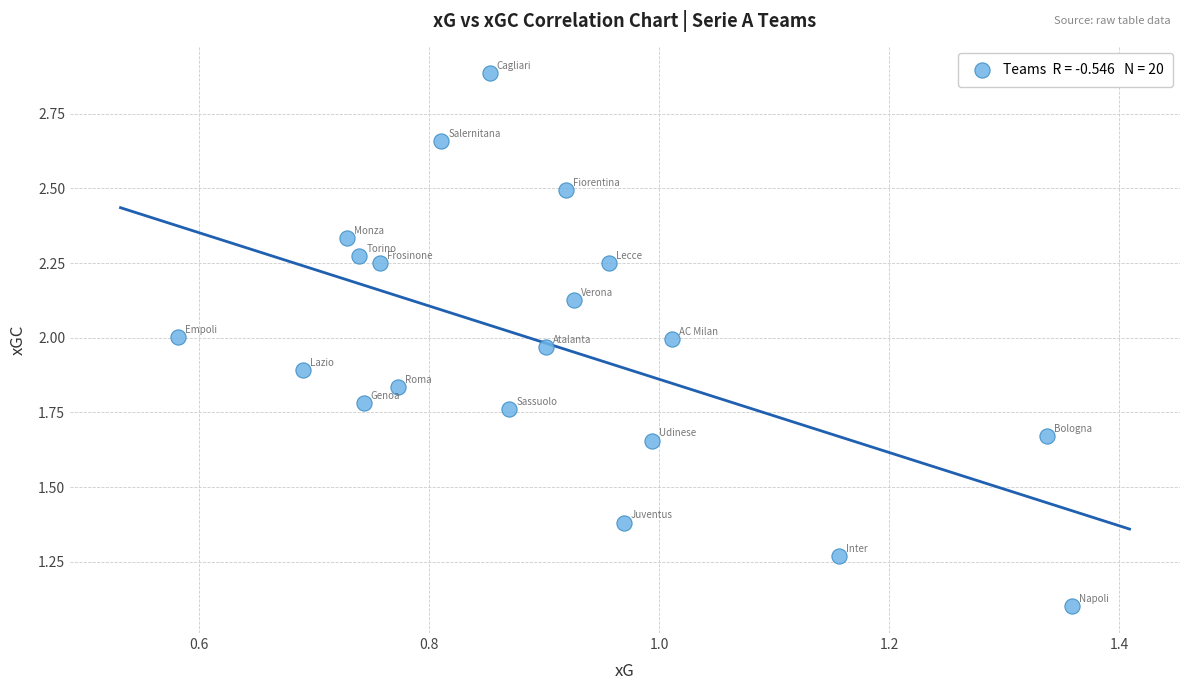

What is the range of X values (max minus min)?

0.8